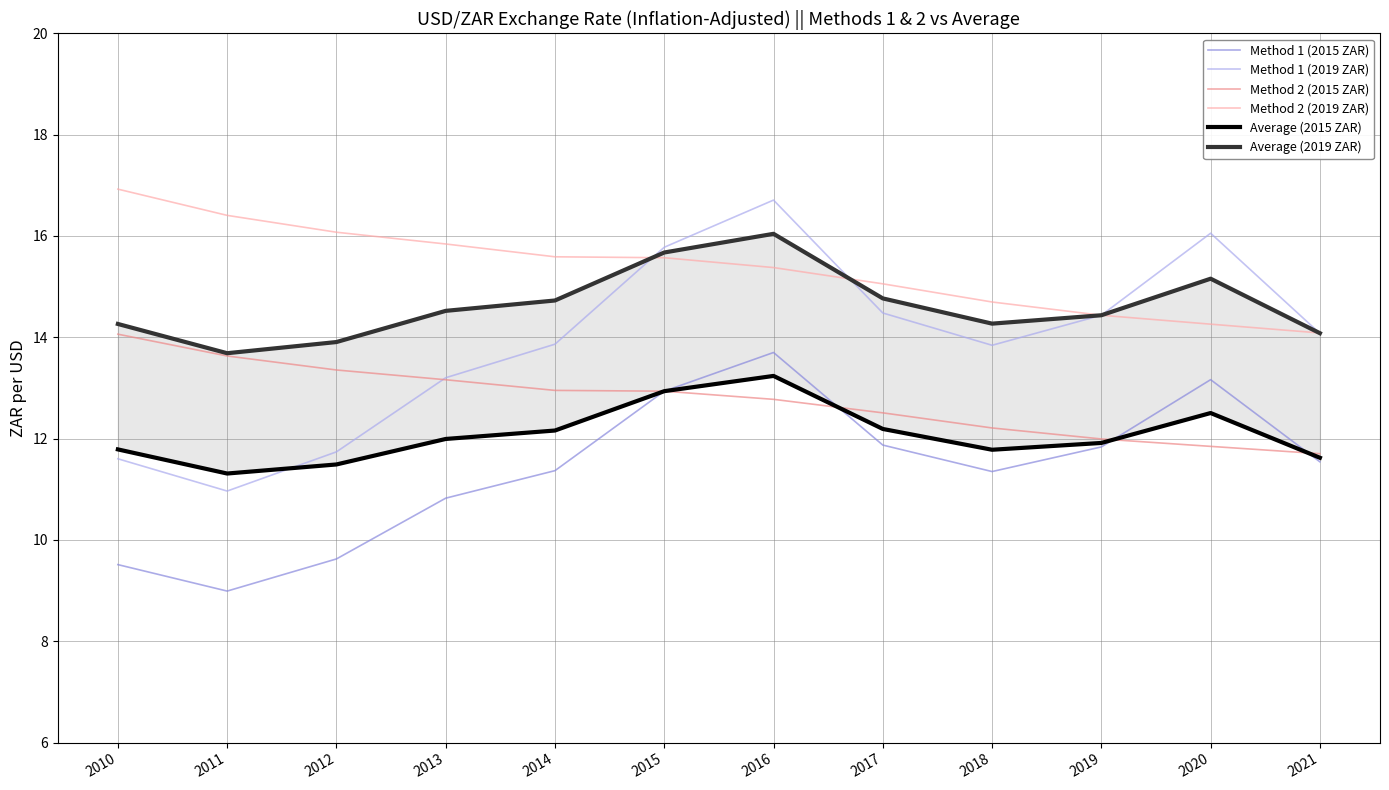

Where is the first local minimum for Average (2019 ZAR)?

2011